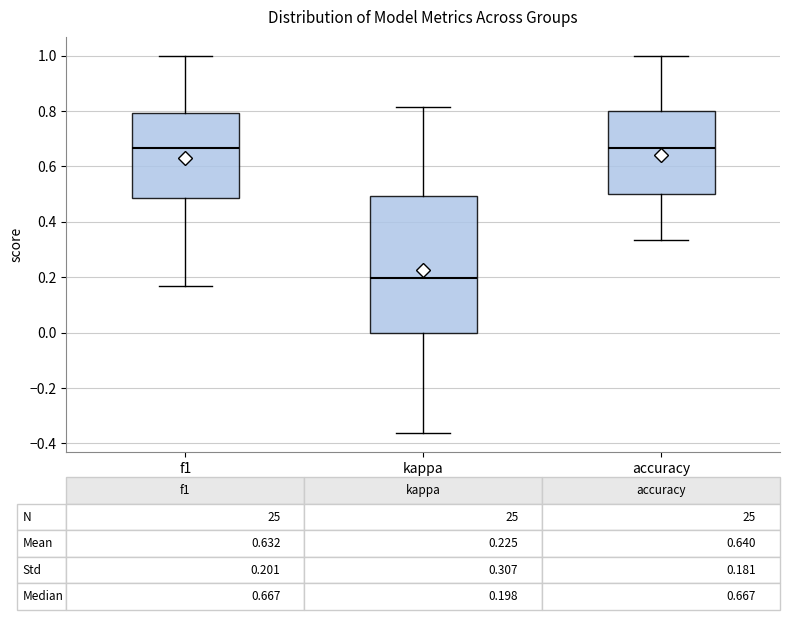

Comparing the boxes themselves (not the whiskers), which one is the tallest?

kappa